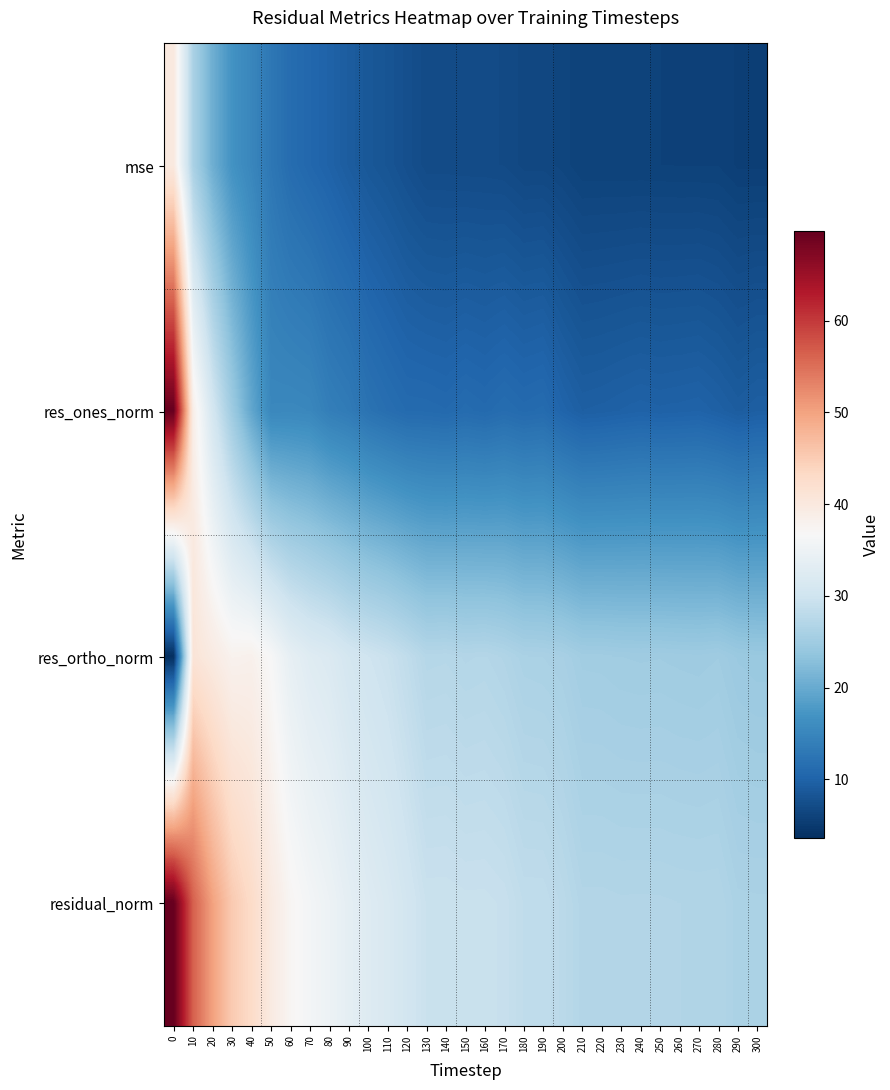

Between 30 and 240, which is larger?

30